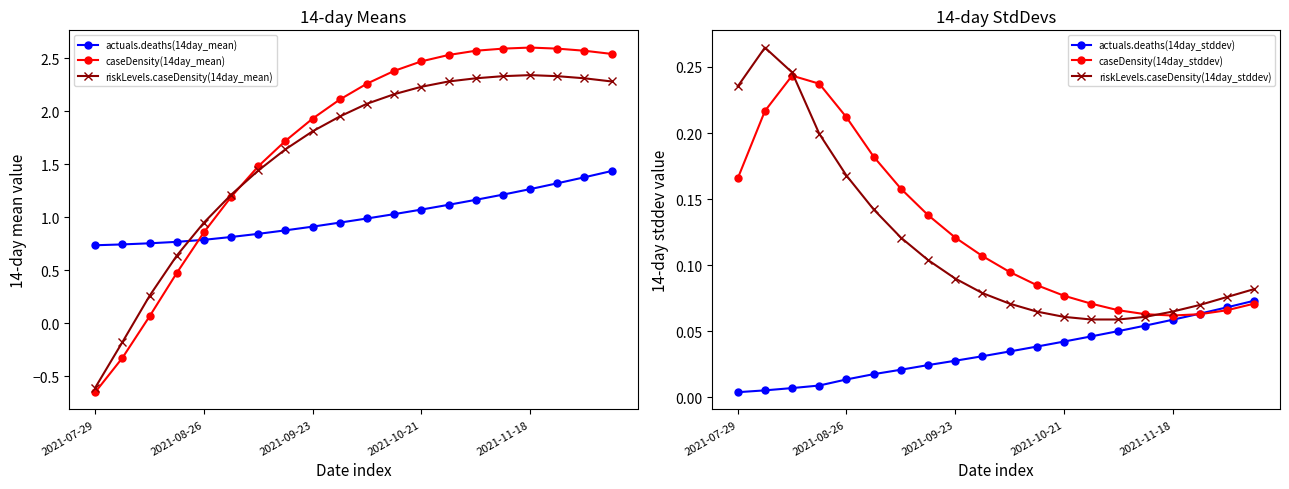

The riskLevels.caseDensity(14day_mean) series shows 0.2 at 2021-09-23. True or false?

False